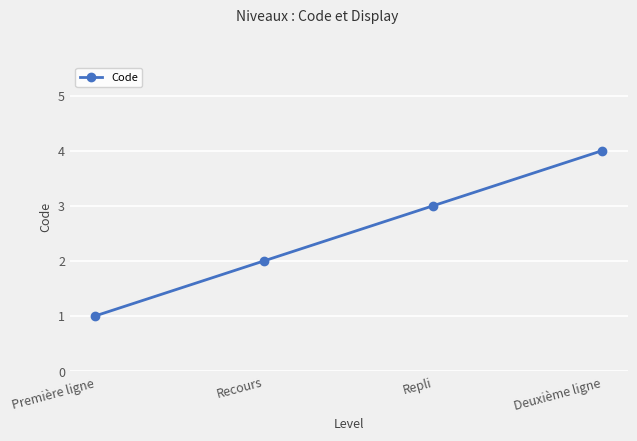

What position from the right is Première ligne?

4